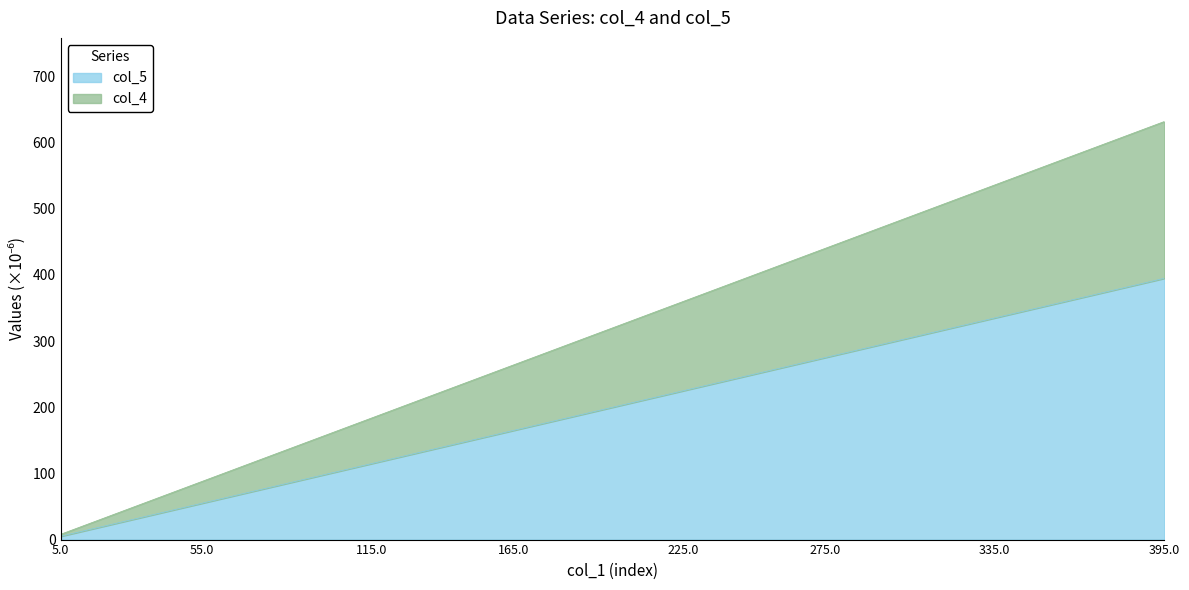

True or false: col_5 and col_4 cross at least once.

False